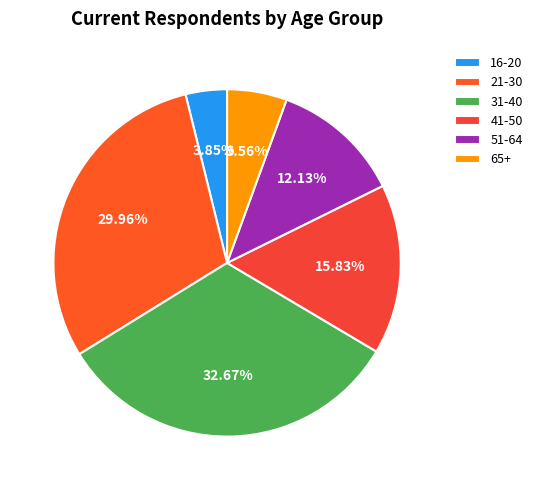

Is there a majority slice in this chart?

No